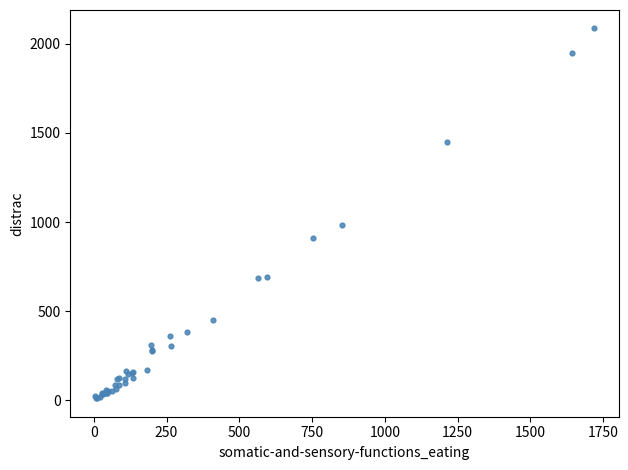

What Y value in the scatter plot is closest to 1048?

983